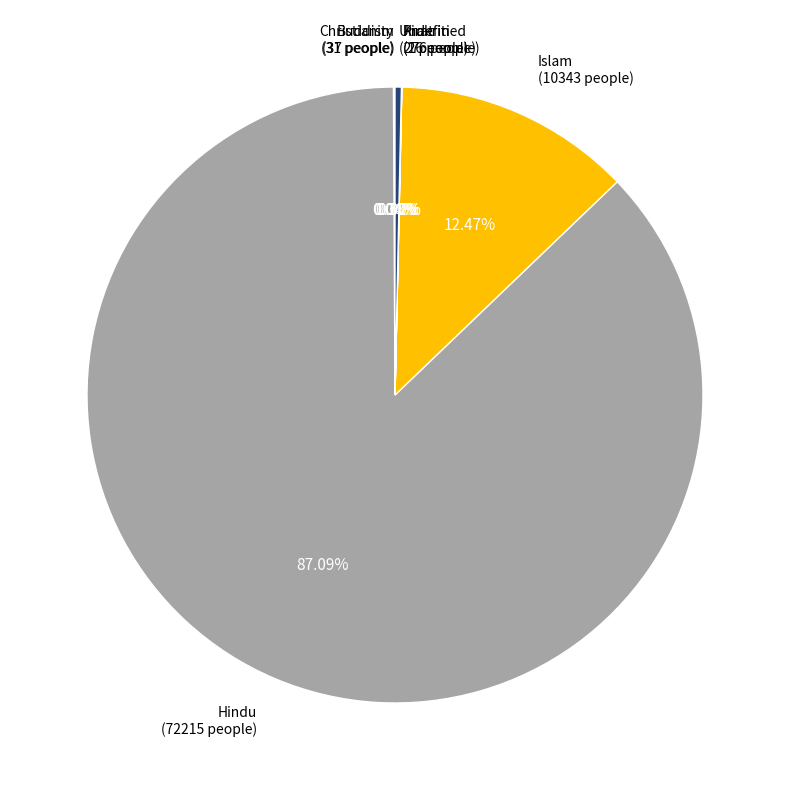

Does any single category account for the majority?

Yes